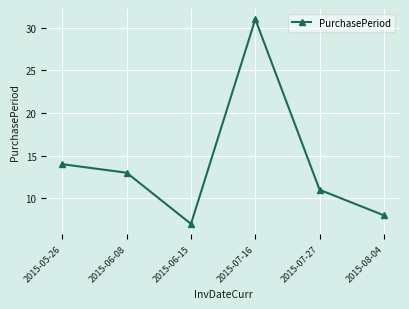

What is the sum of the values at 2015-07-27 and 2015-08-04?

19